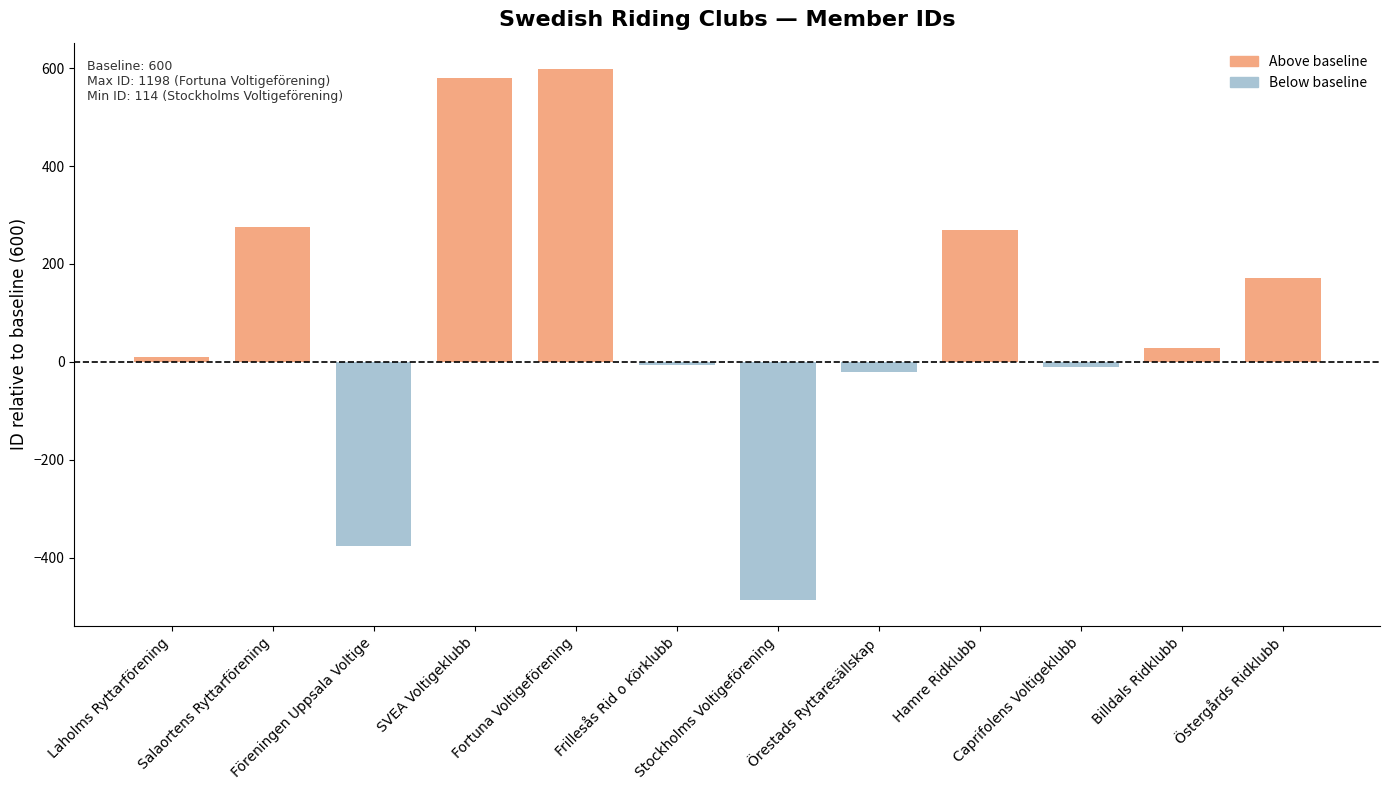

How many categories are shown in the chart?

12